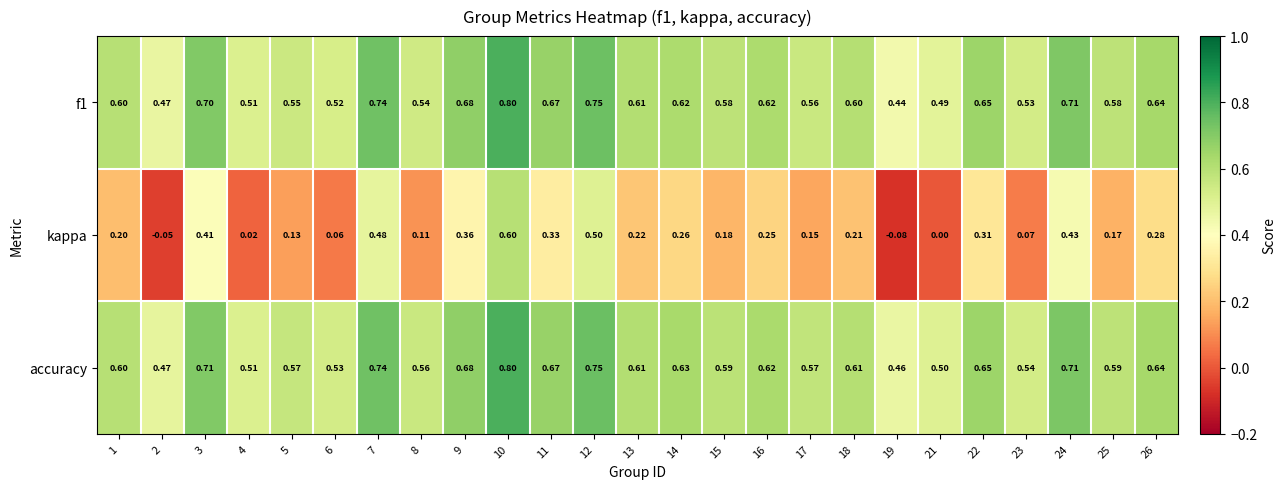

Which series has the largest range (max minus min)?

kappa